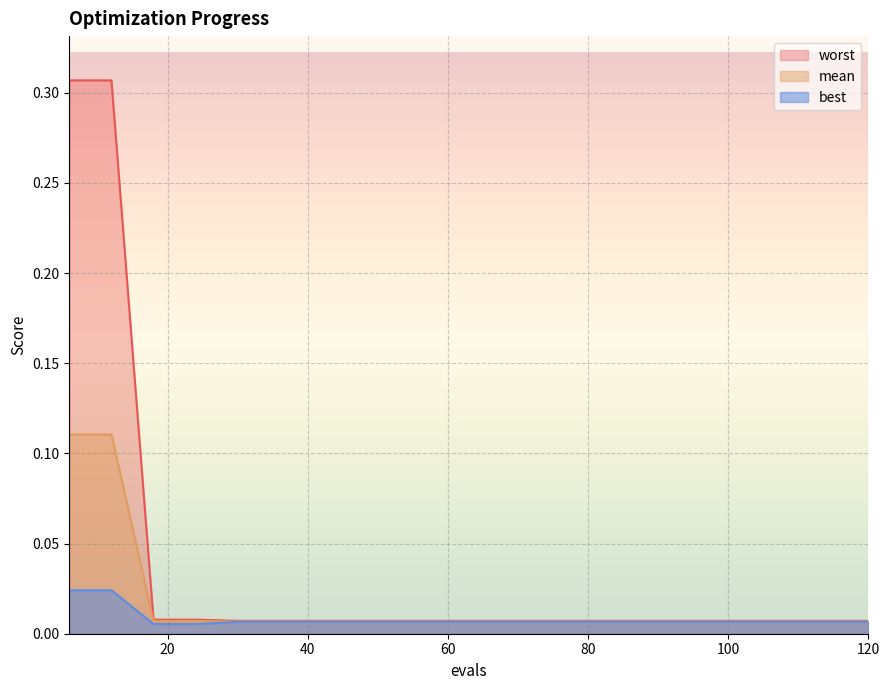

True or false: worst has more than 2 points higher than both neighbors.

False